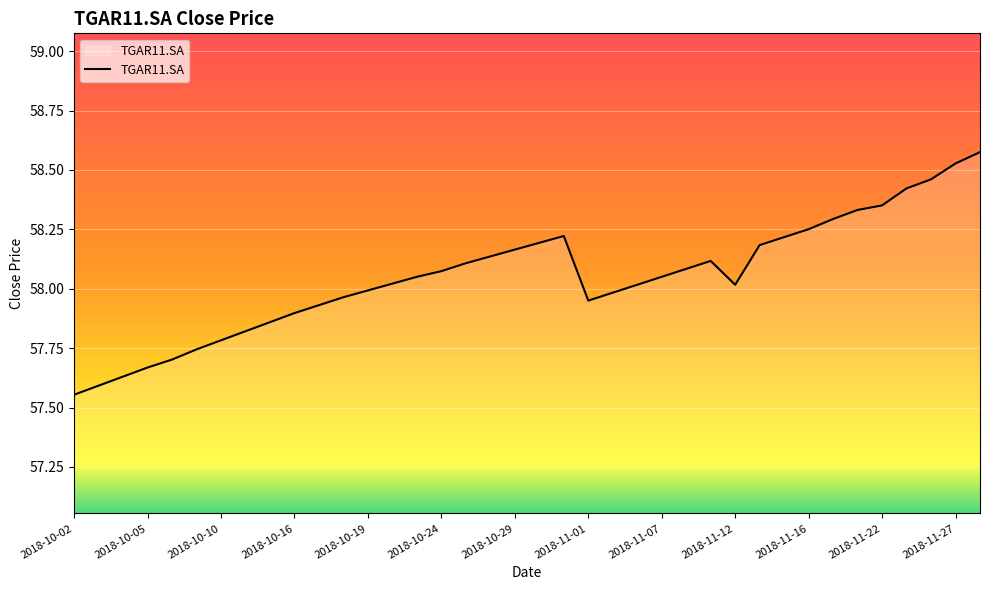

What is the sum of all values?

2205.9